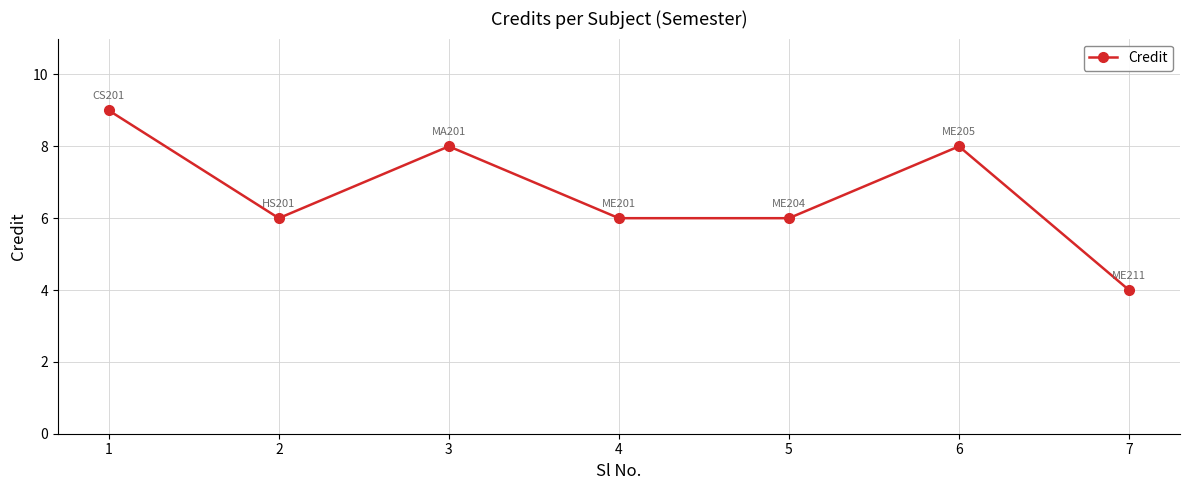

What is the value of the 3rd point from the left?

8